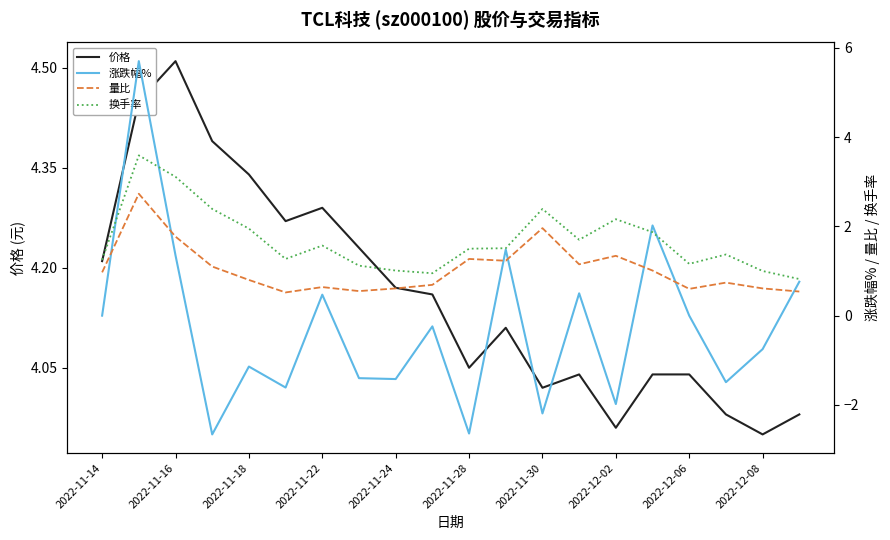

Which series has the largest total across all categories?

价格